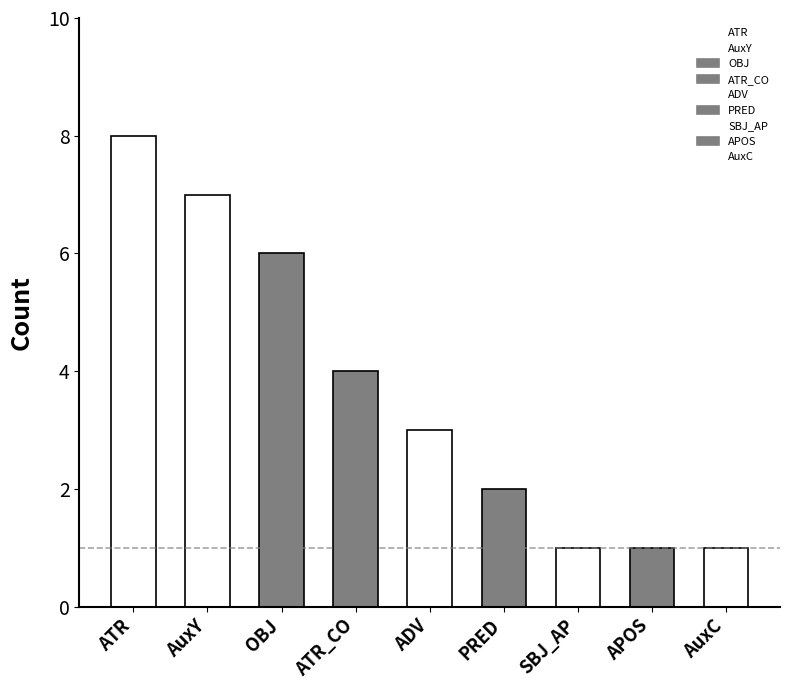

What is the label of the 5th bar from the left?

ADV